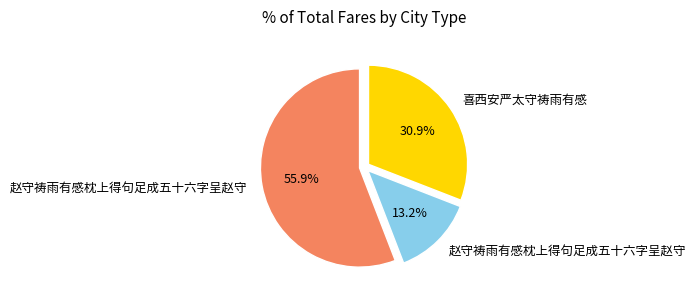

Is there any slice that represents more than half of the pie?

Yes